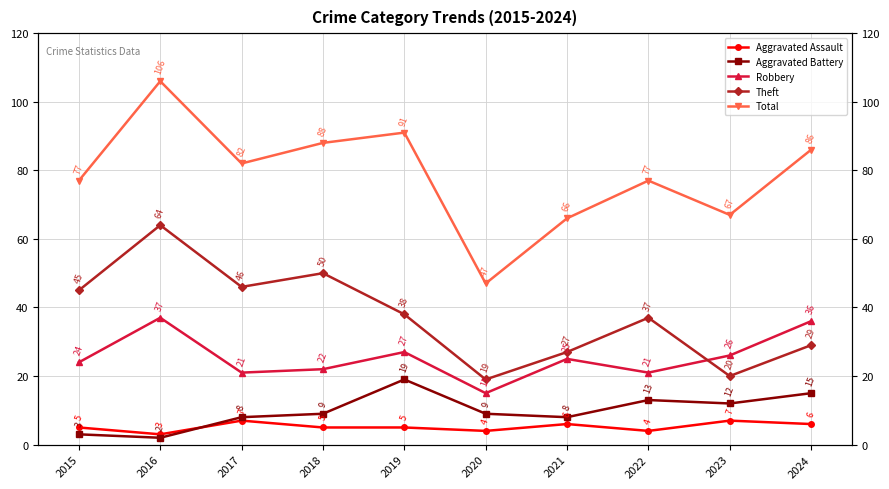

What is the lowest value of the Robbery series?

15